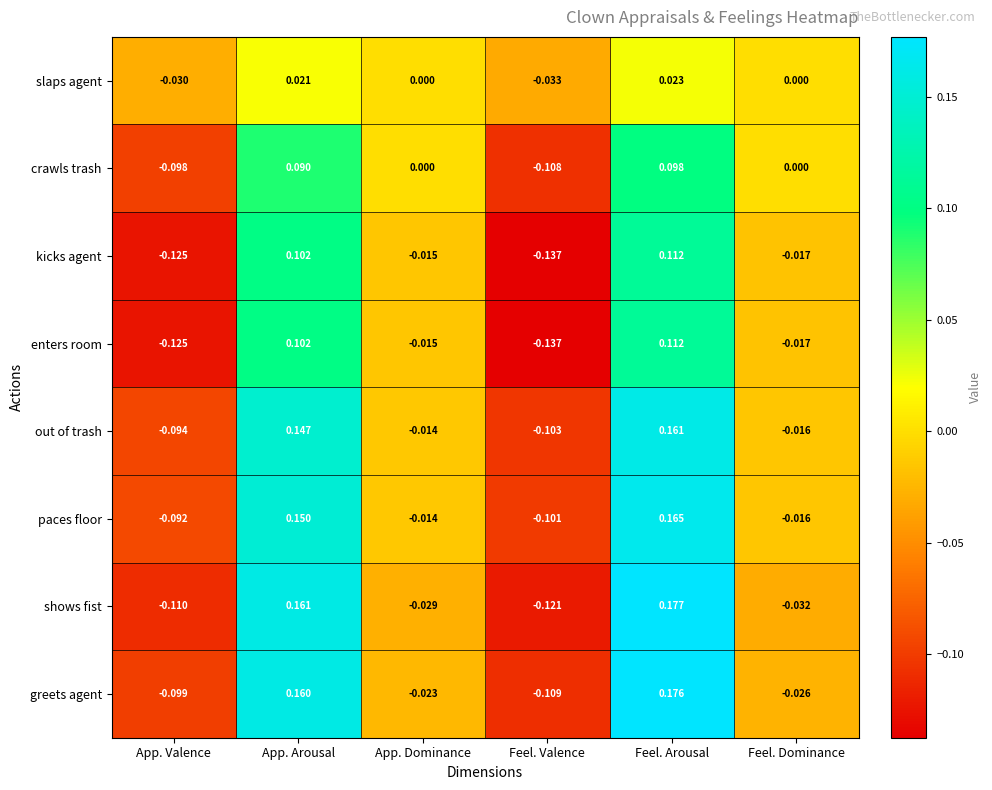

Between App. Valence and App. Arousal, which series saw the biggest shift?

shows fist